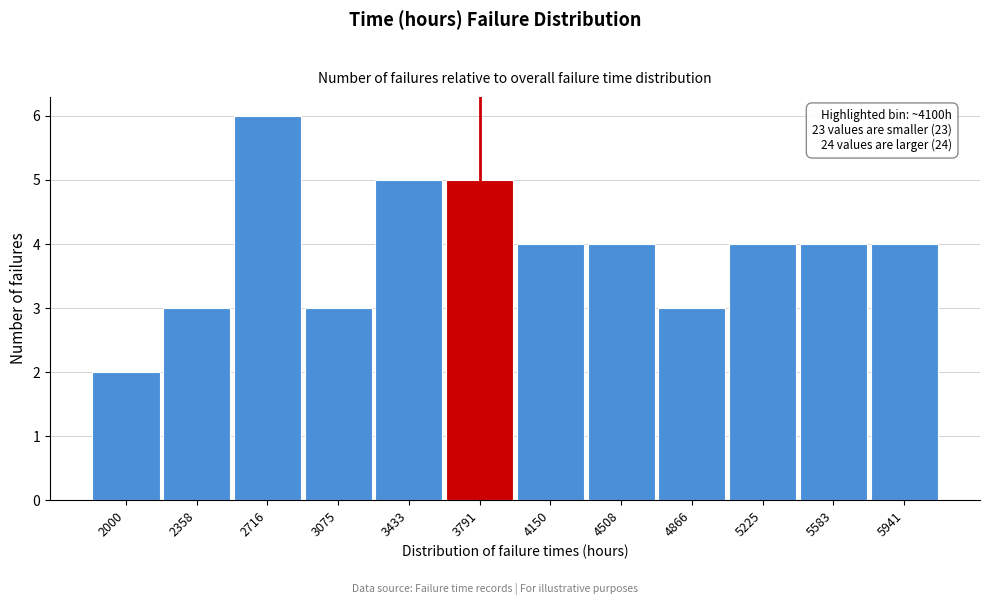

Reading right to left, list all the values displayed in this chart.

4	4	4	3	4	4	5	5	3	6	3	2